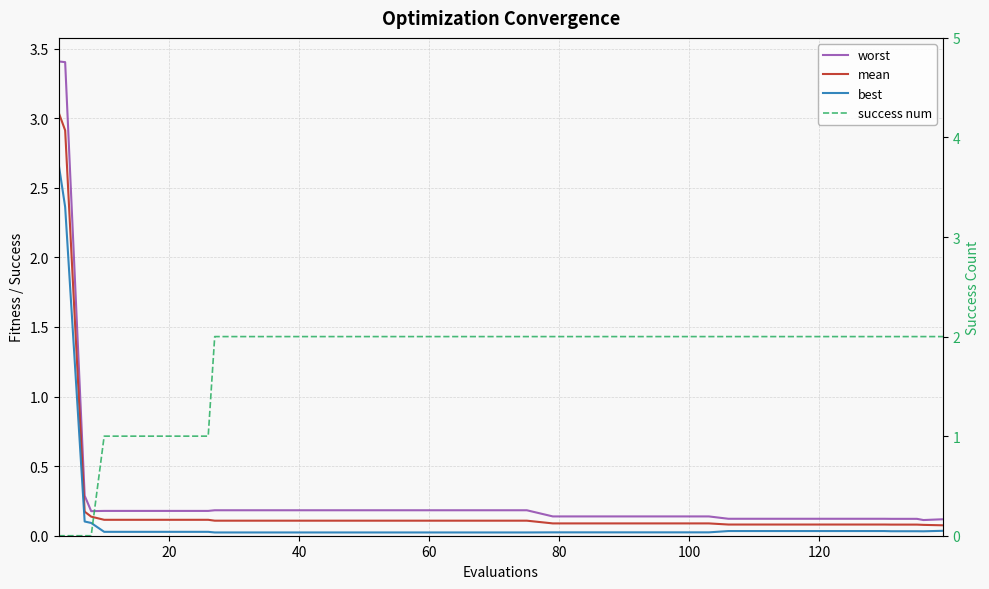

Which series has the widest spread of values?

worst